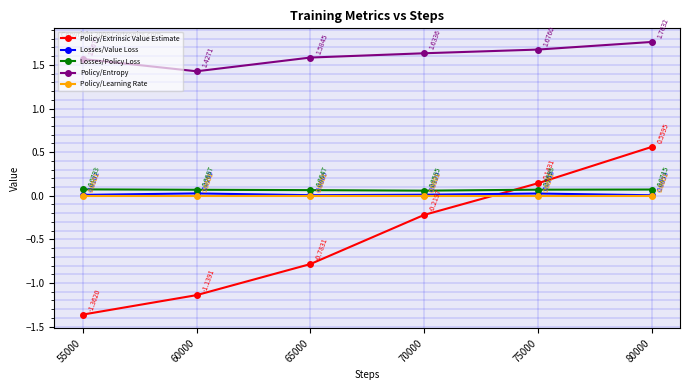

At how many categories does at least one series exceed 0?

6